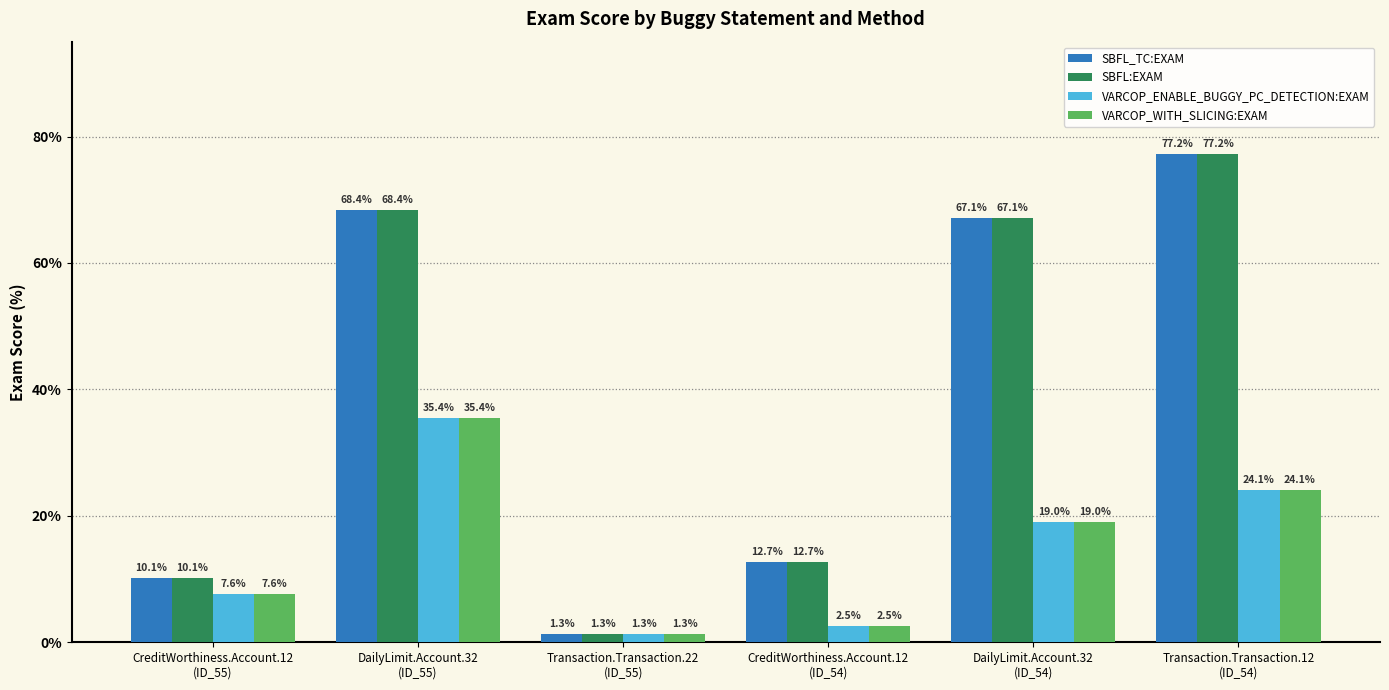

At how many categories does at least one series exceed 31?

3